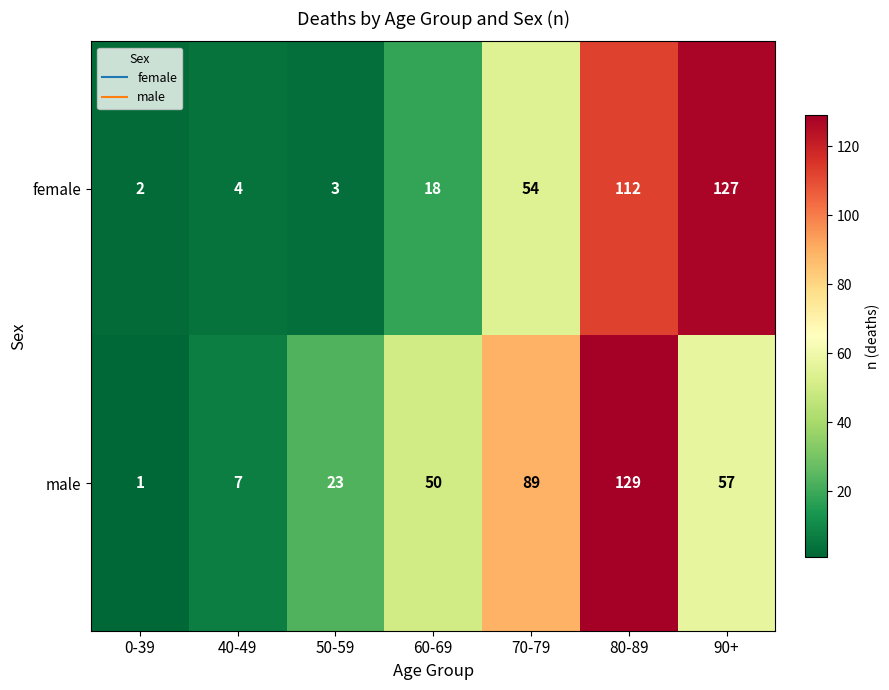

List the series in order of their overall mean, lowest first.

female, male